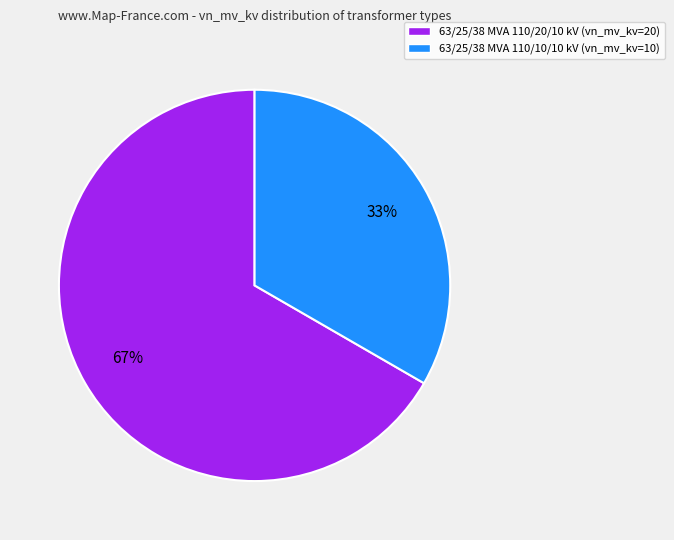

To the nearest percent, what portion does 63/25/38 MVA 110/10/10 kV represent?

33%